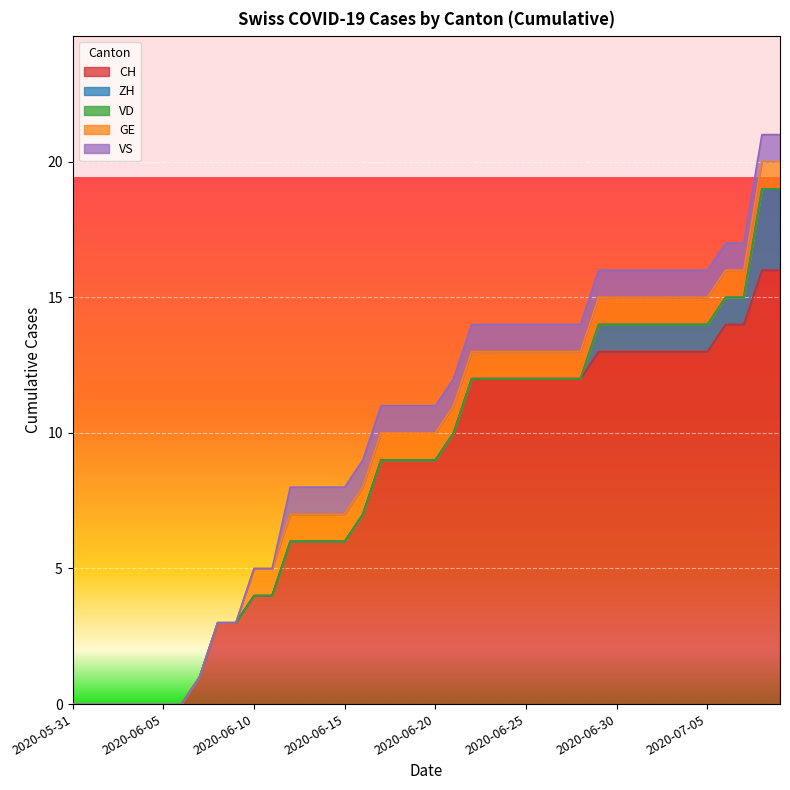

True or false: GE and CH cross at least once.

False